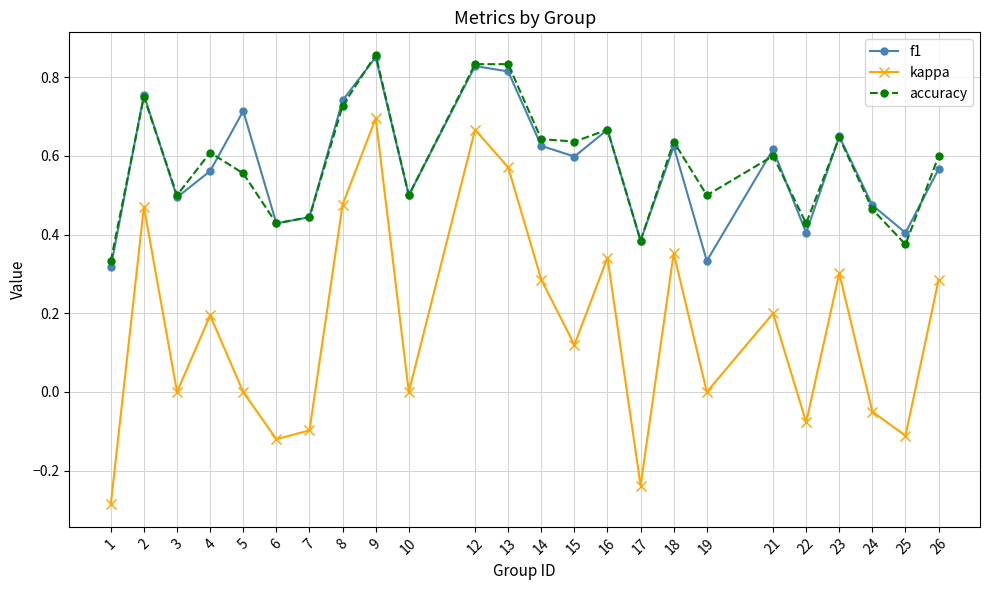

Which series has the widest spread of values?

kappa